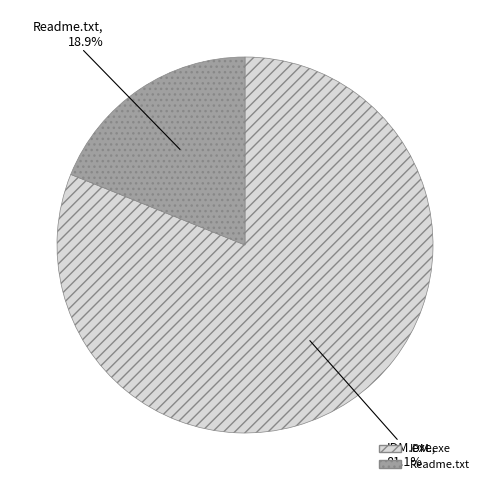

True or false: IDM.exe accounts for 73% of the total.

False